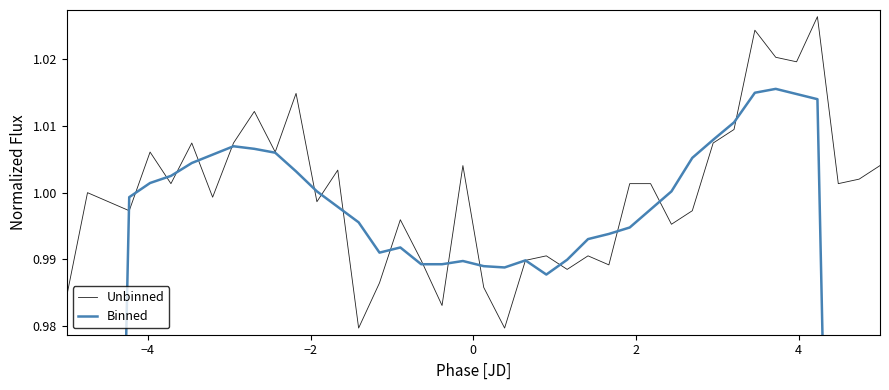

What is the value of the Unbinned point at the 39th from the left?

1.0